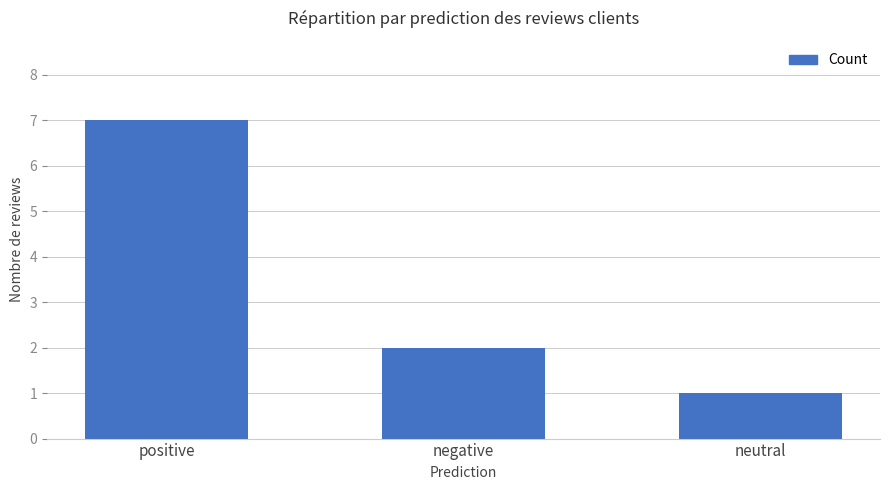

Reading right to left, list all the values displayed in this chart.

neutral=1	negative=2	positive=7